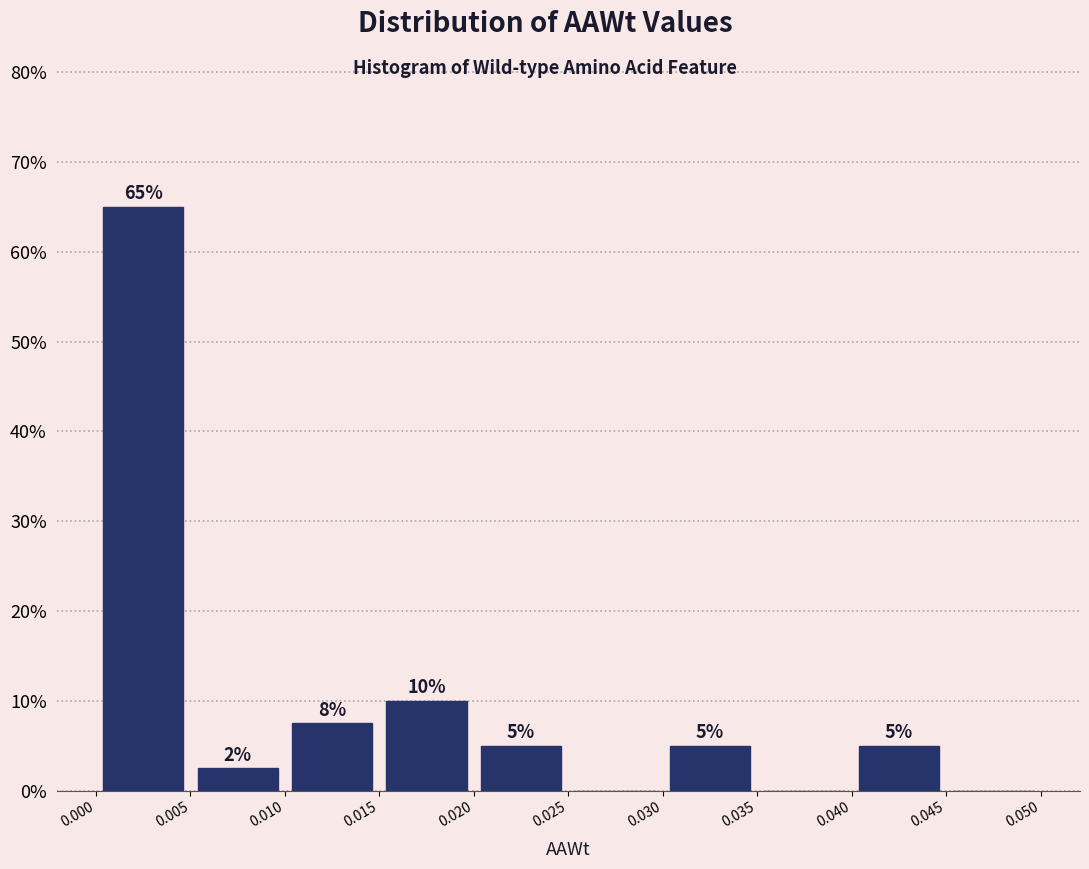

Which range on the x-axis has the tallest bar?

0.000 to 0.005